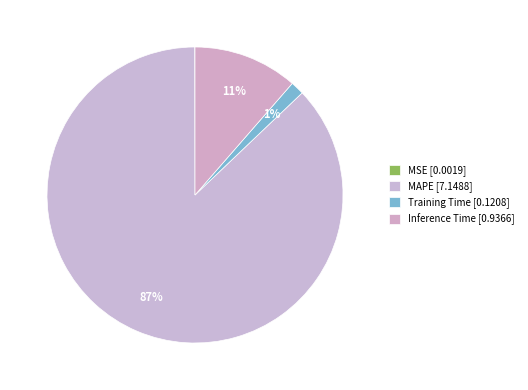

Count the number of slices in the pie.

4